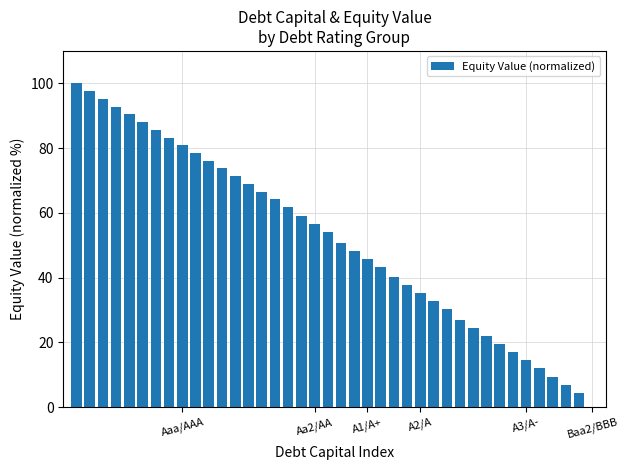

What is the maximum value shown in the chart?

100.0